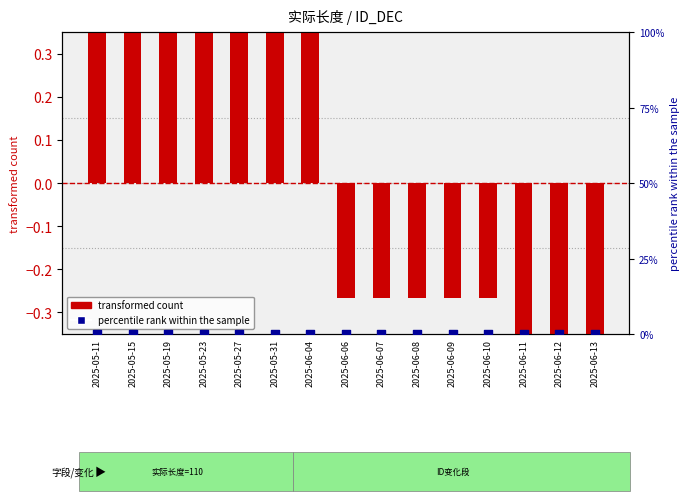

Which series reaches the maximum Y coordinate?

transformed count